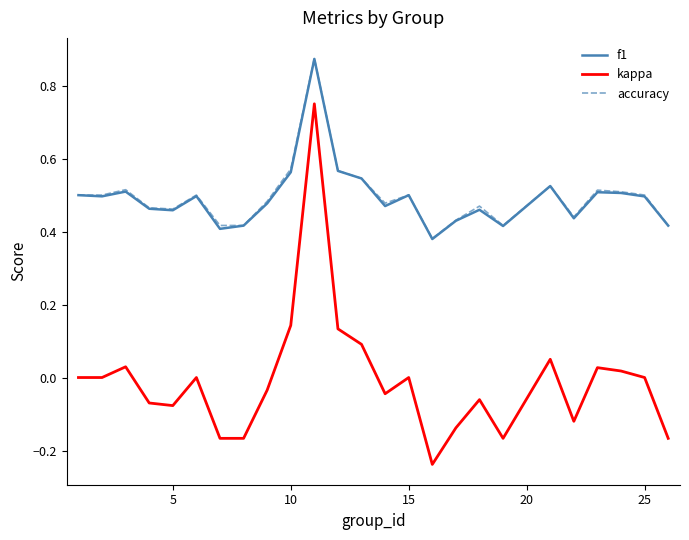

True or false: kappa and f1 cross at least once.

False